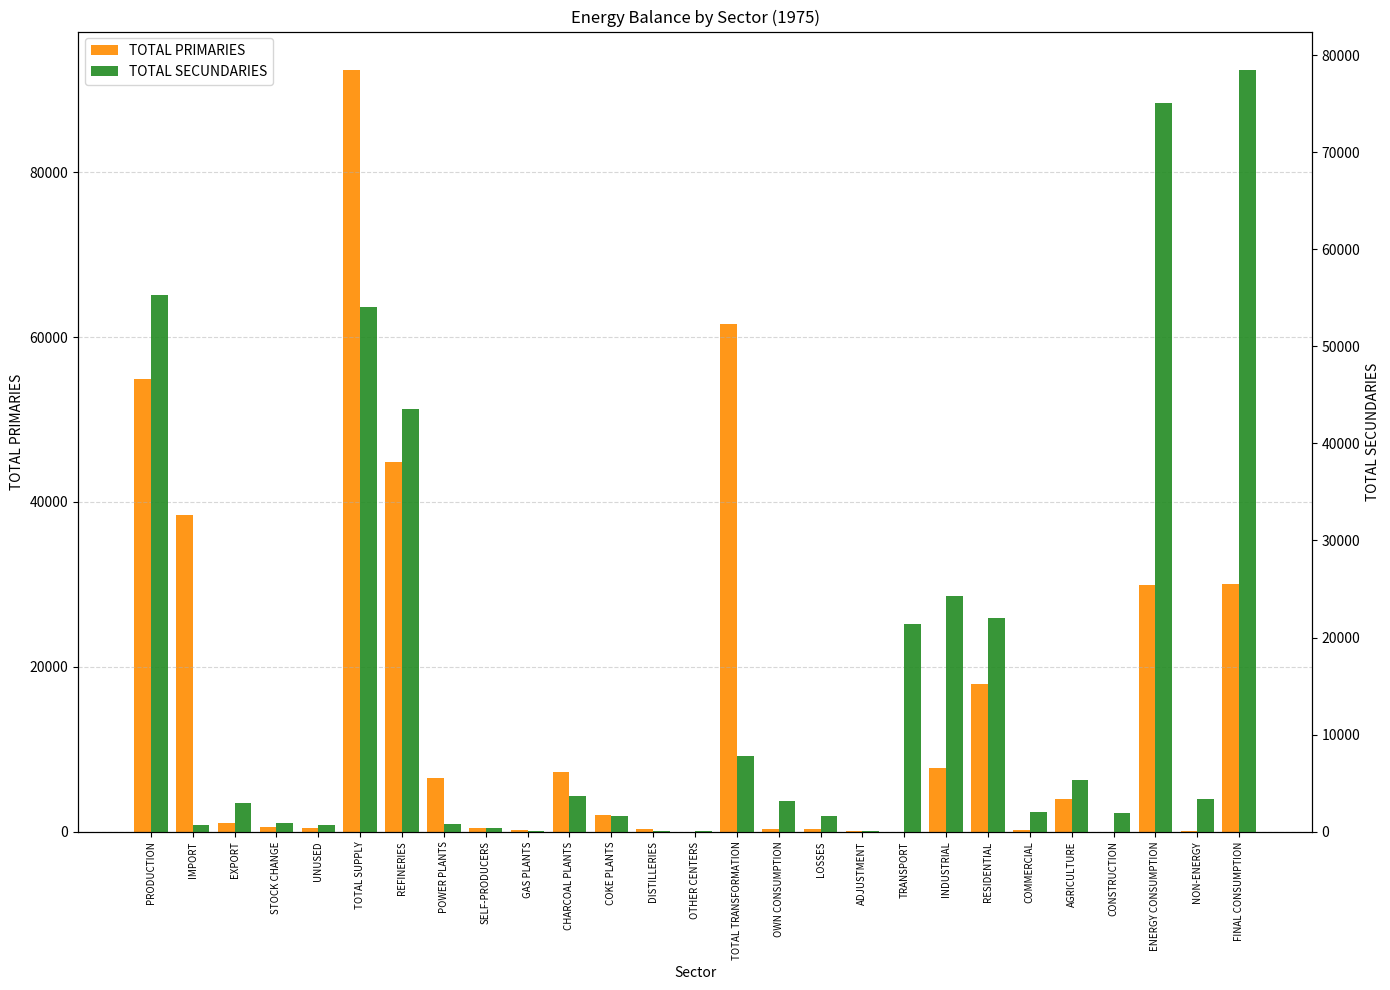

What is the difference between the maximum and minimum values in the TOTAL SECUNDARIES series?

78466.5